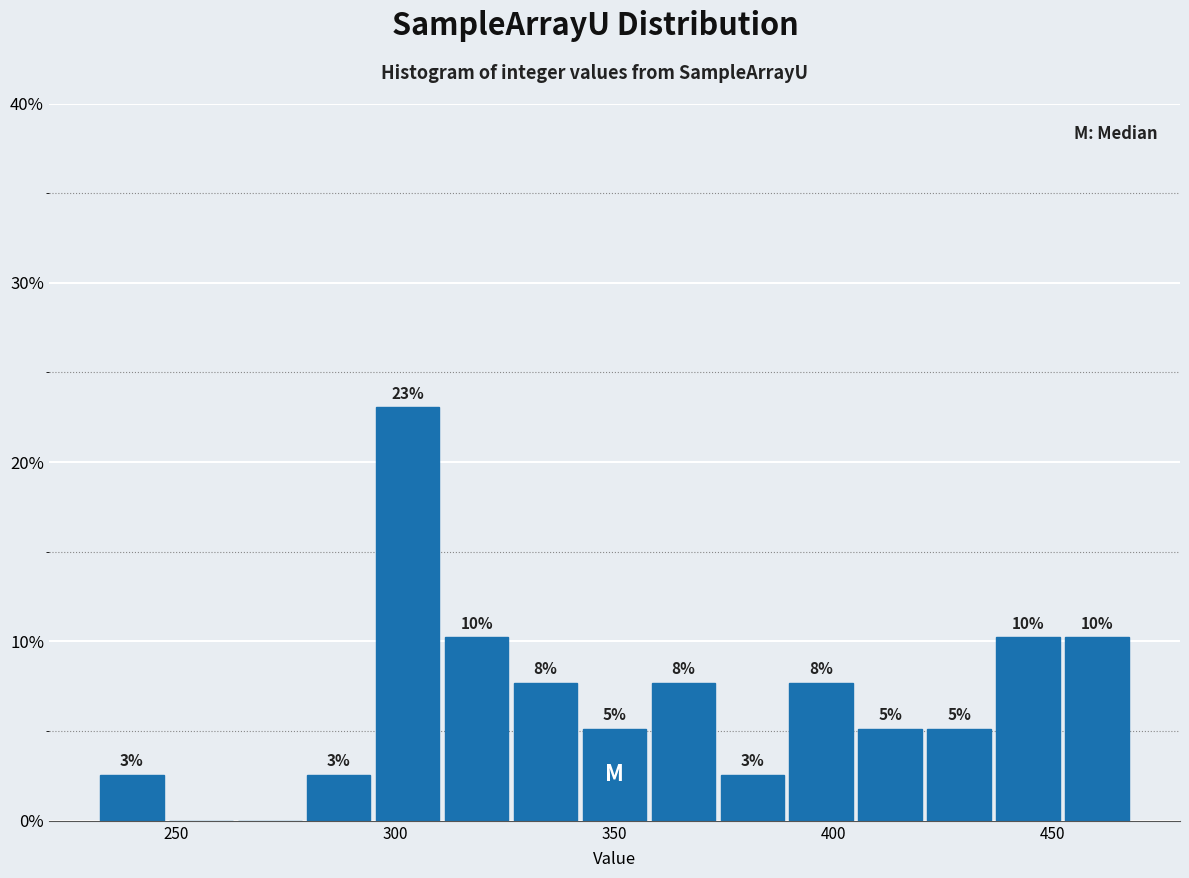

Around what value on the x-axis is the tallest bar? Give the approximate position of its centre, as read against the axis.

305